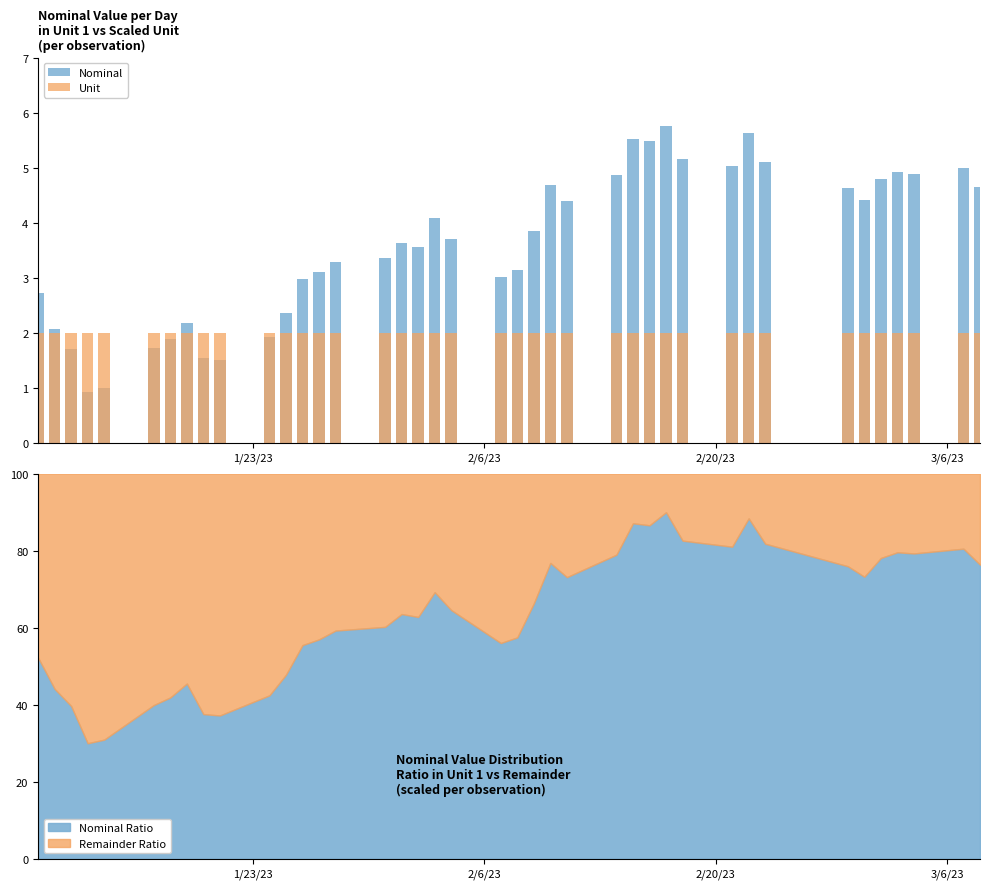

What is the lowest value of the Nominal Ratio series?

30.0